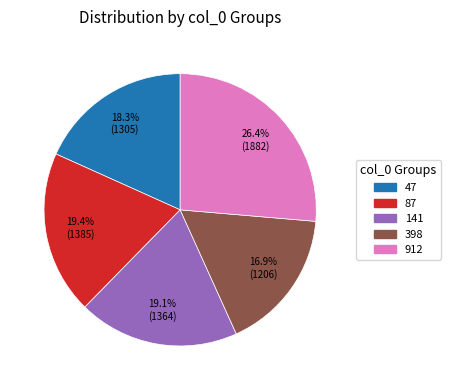

How many segments does this pie chart have?

5